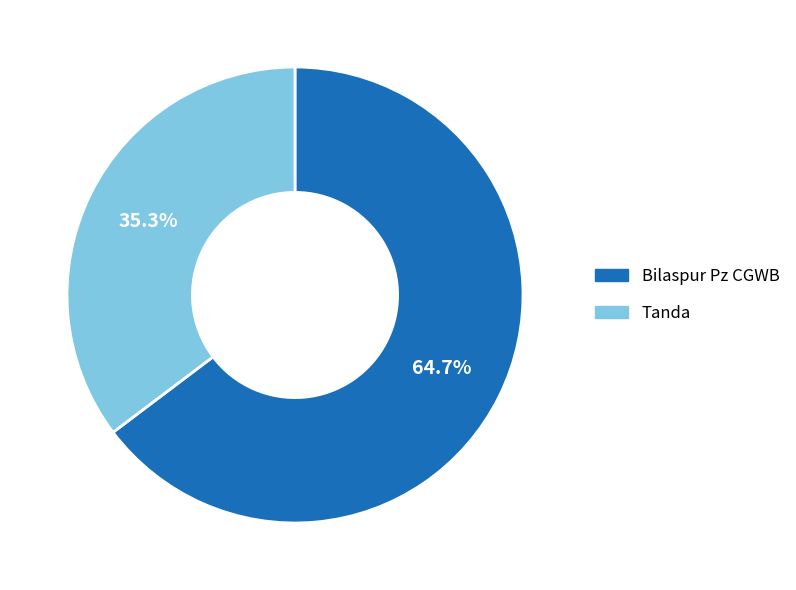

Which slice is the smallest?

Tanda